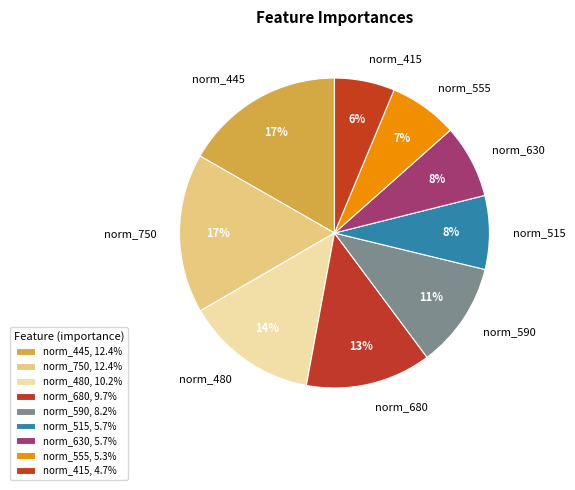

Is it true that norm_480 is 14% of the pie?

True